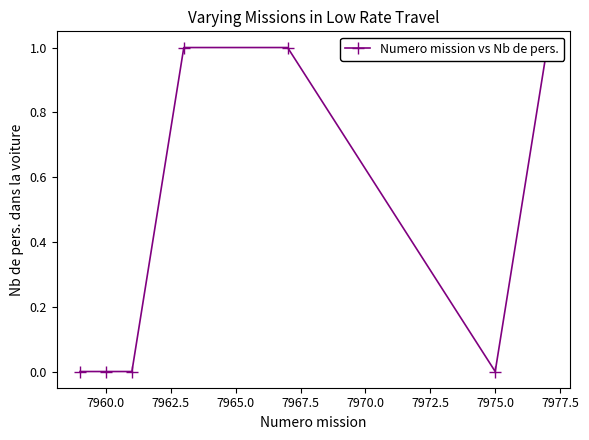

True or false: there are more than 2 points higher than both neighbors.

False